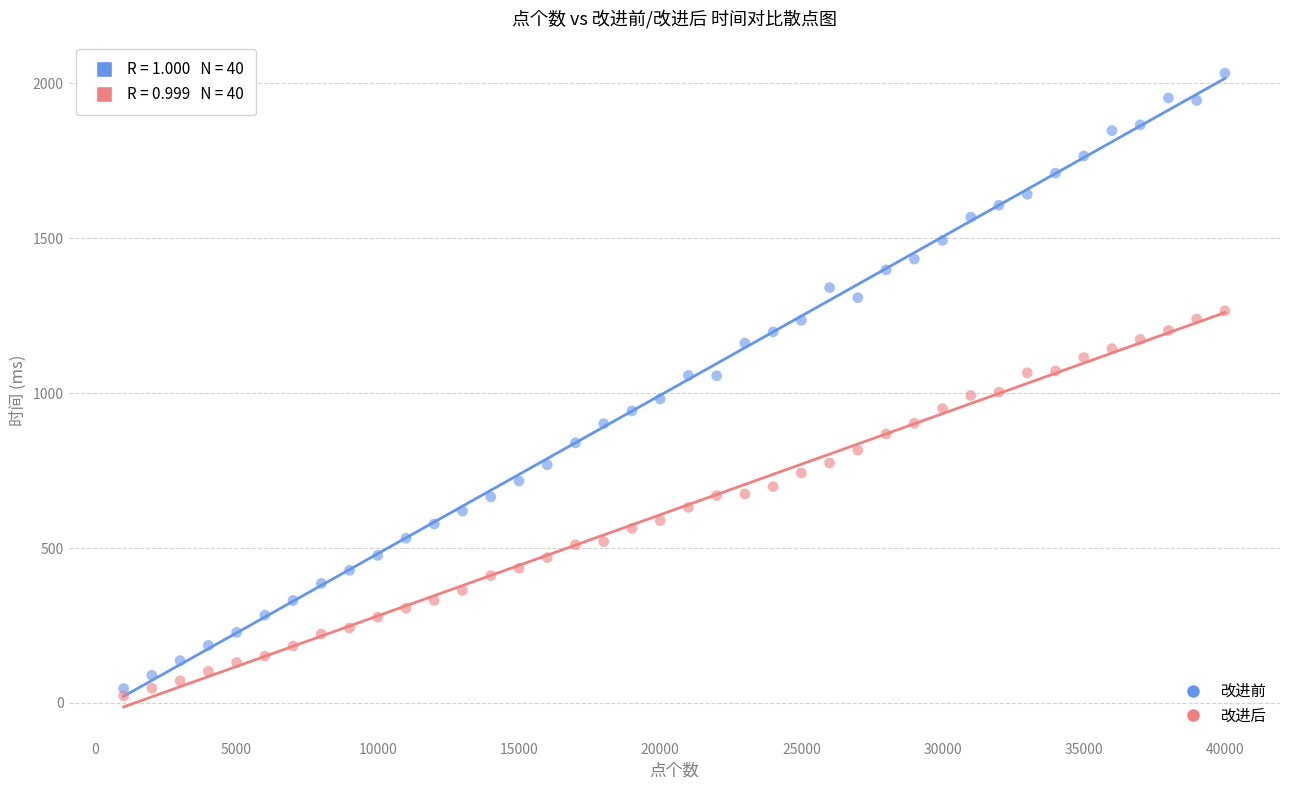

Which series has the largest Y range (max minus min)?

改进前